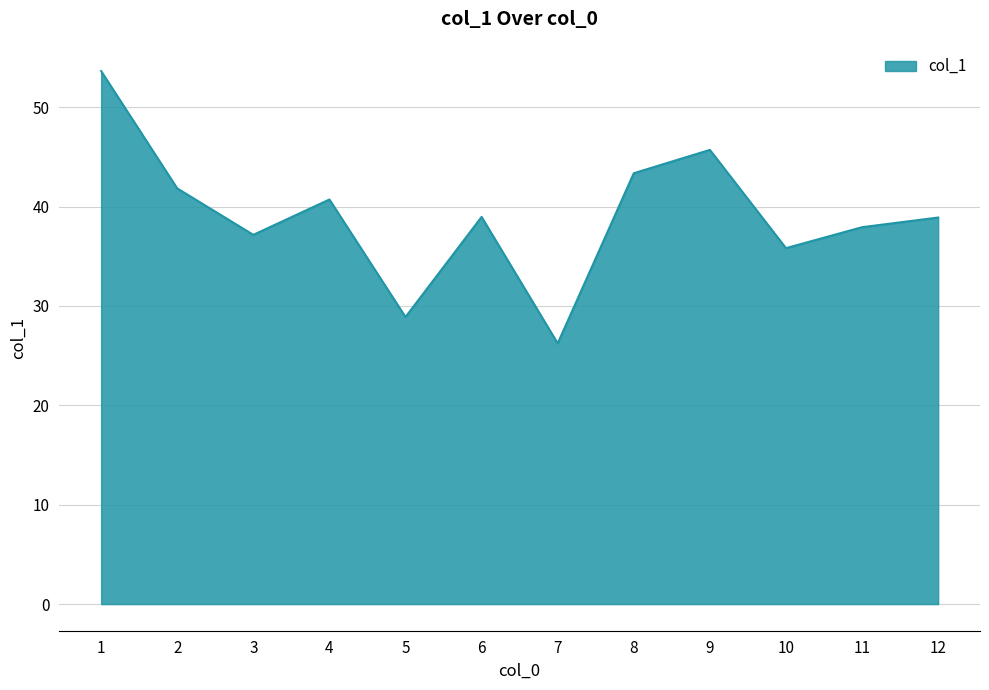

What is the greatest value displayed?

53.6